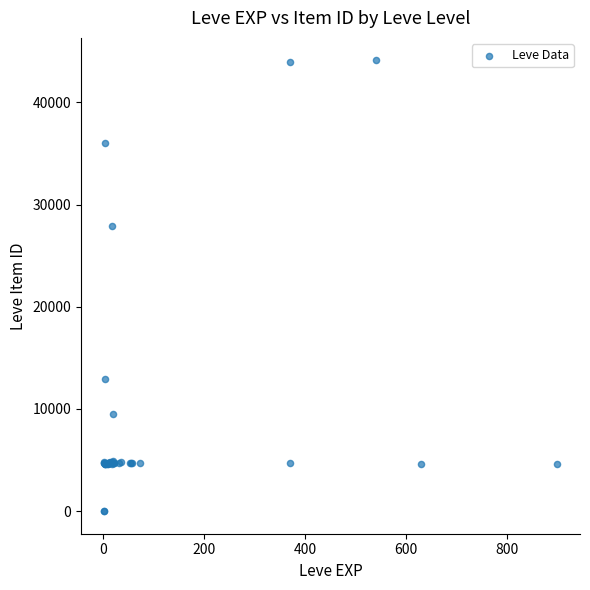

What Y value in the scatter plot is closest to 22048?

27884